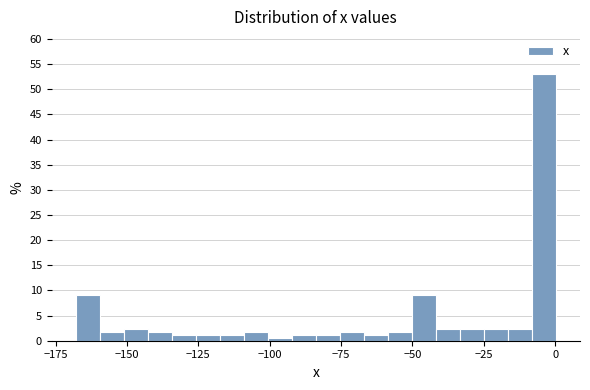

Read against the x-axis, roughly where is the centre of the tallest bar?

-5